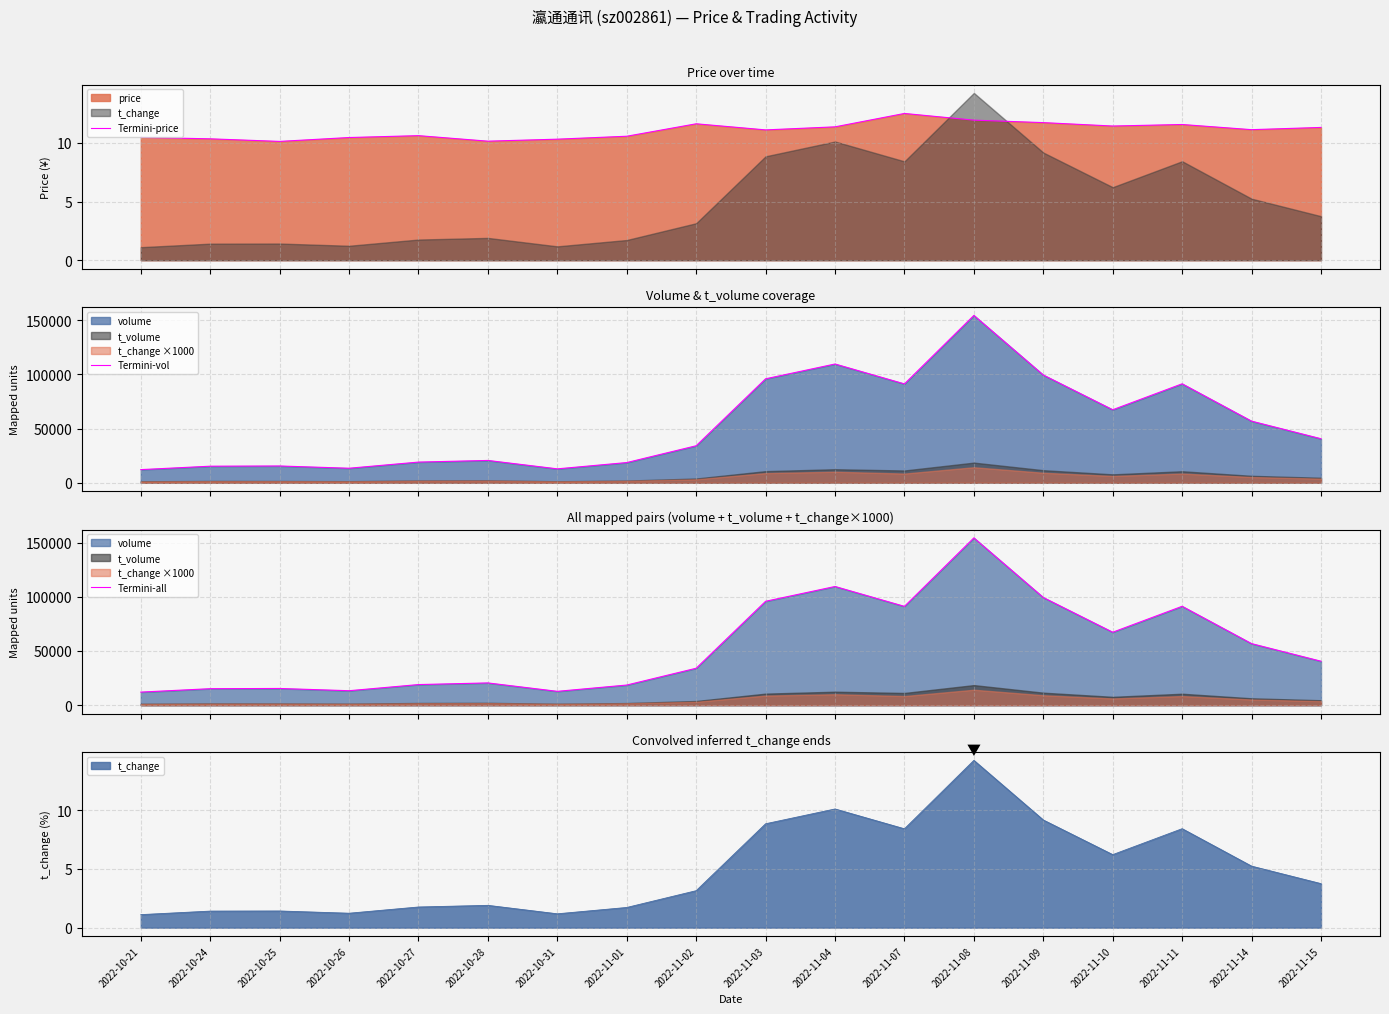

True or false: Termini-all has a value of 24676.8 at 2022-11-07.

False